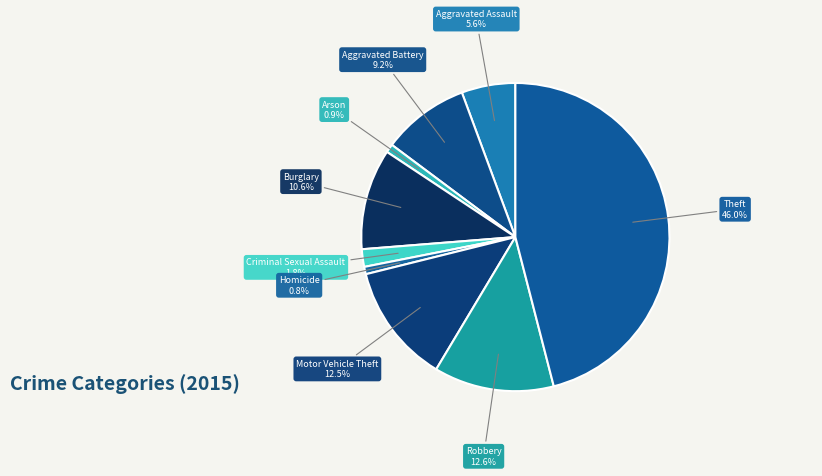

True or false: Robbery accounts for 3% of the total.

False